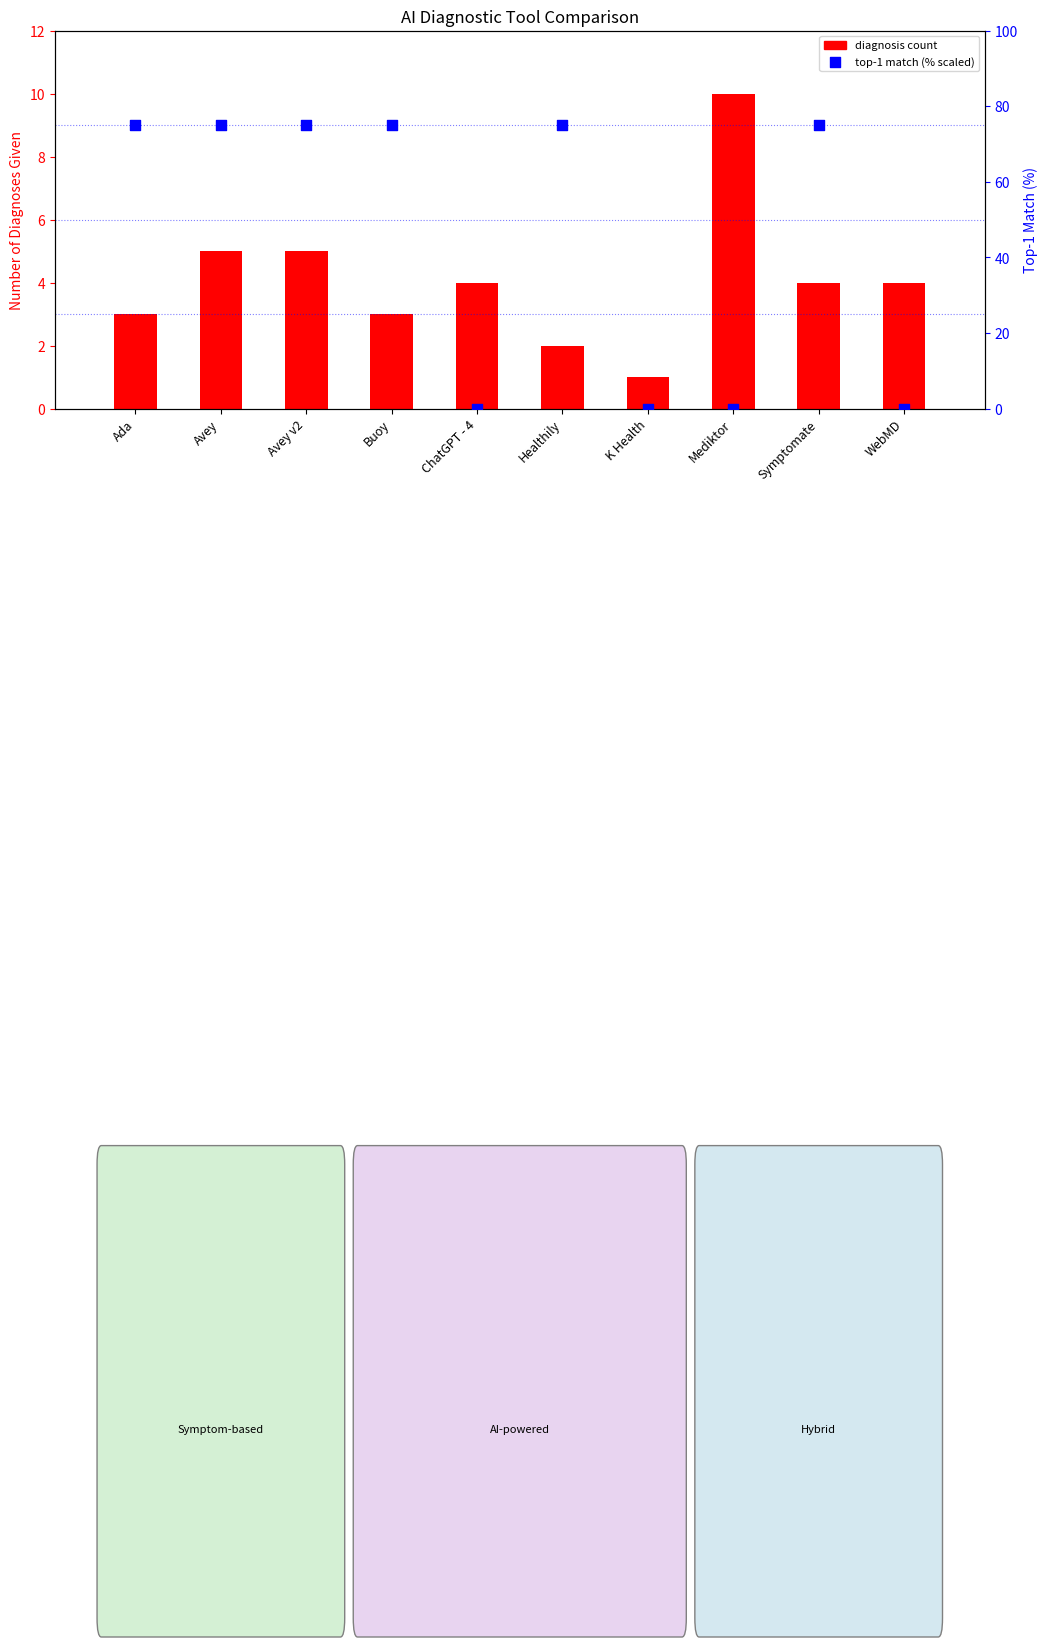

What is the total value across all series at Avey?

80